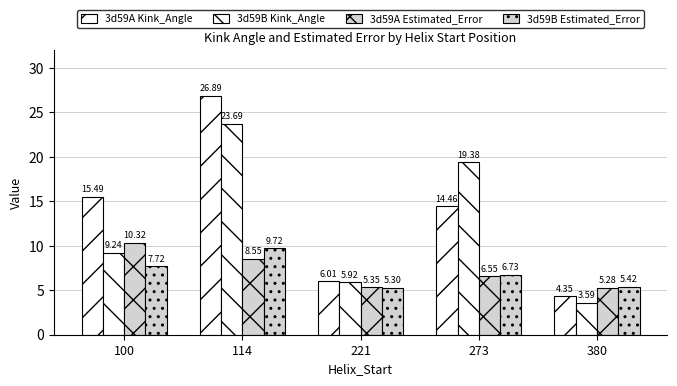

At which label does 3d59A Estimated_Error reach its minimum?

380